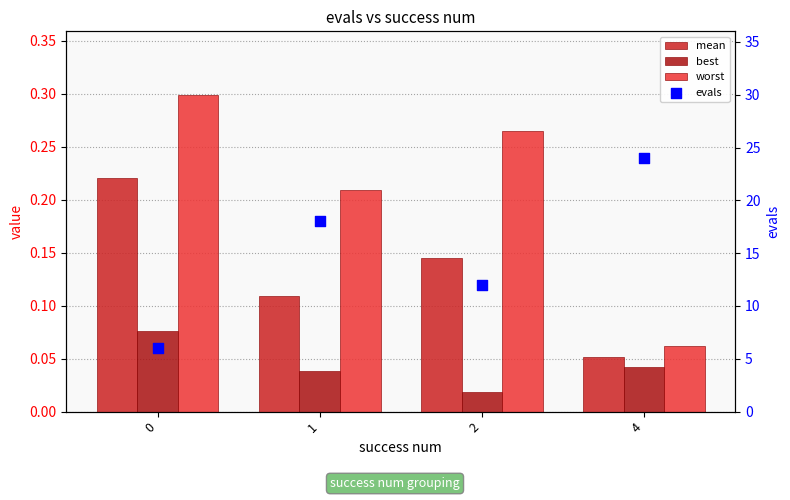

At which category is the sum across all series the highest?

4